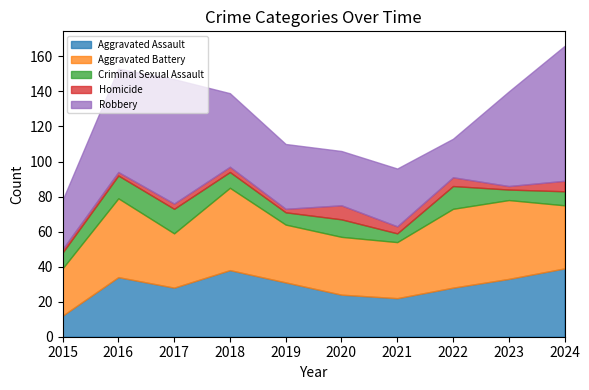

The value of Robbery at 2016 is 19. True or false?

False